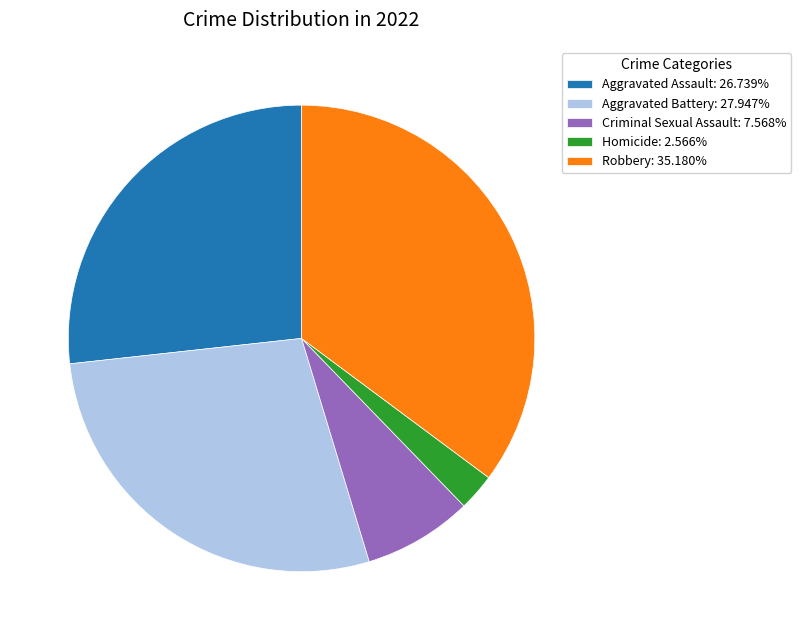

Do Homicide: 2.566% and Aggravated Battery: 27.947% together represent more than half of the pie?

No